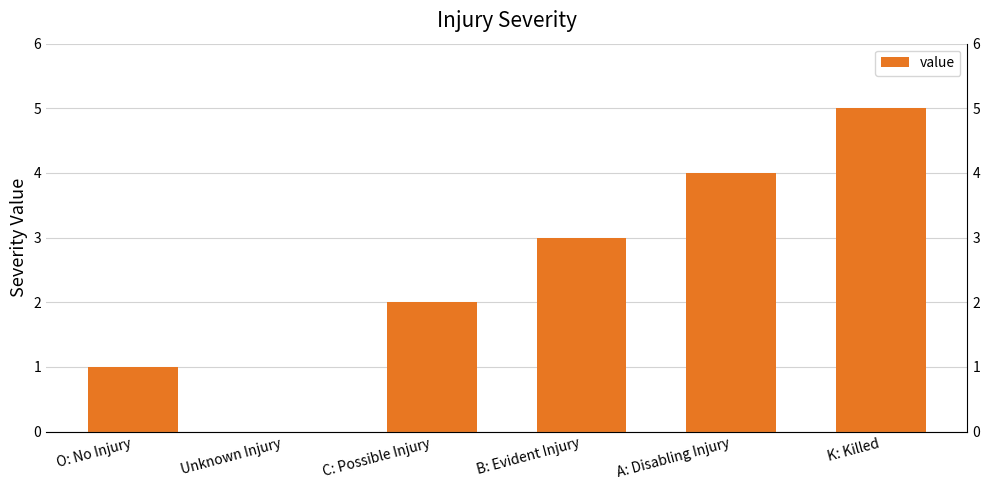

The chart shows a value of 1 at O: No Injury. True or false?

True